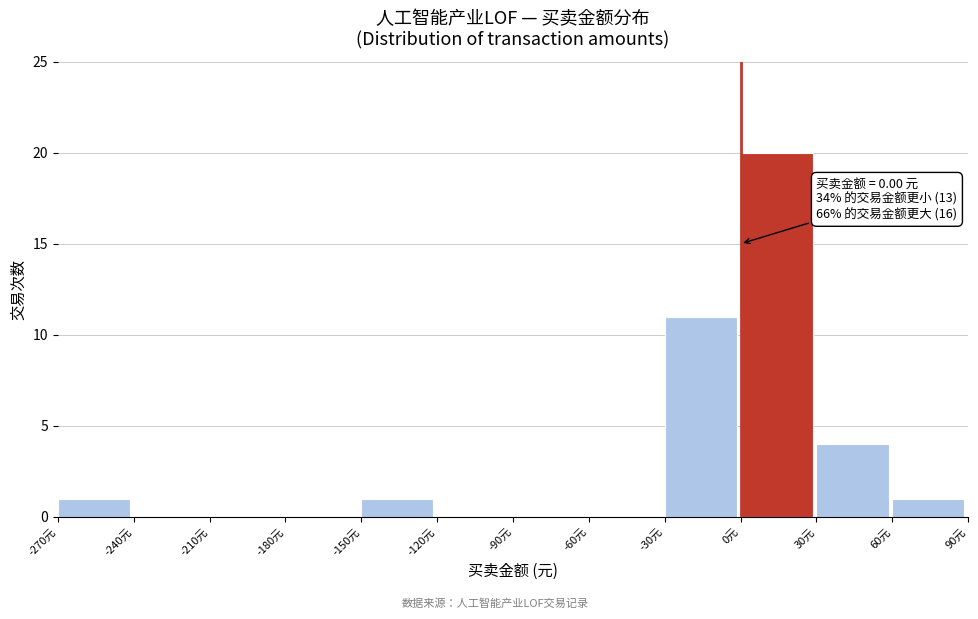

Which range on the x-axis has the tallest bar?

0 to 30